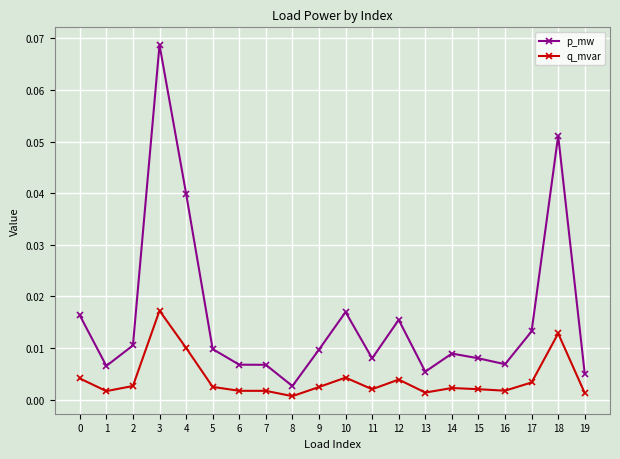

How many series are shown in this chart?

2